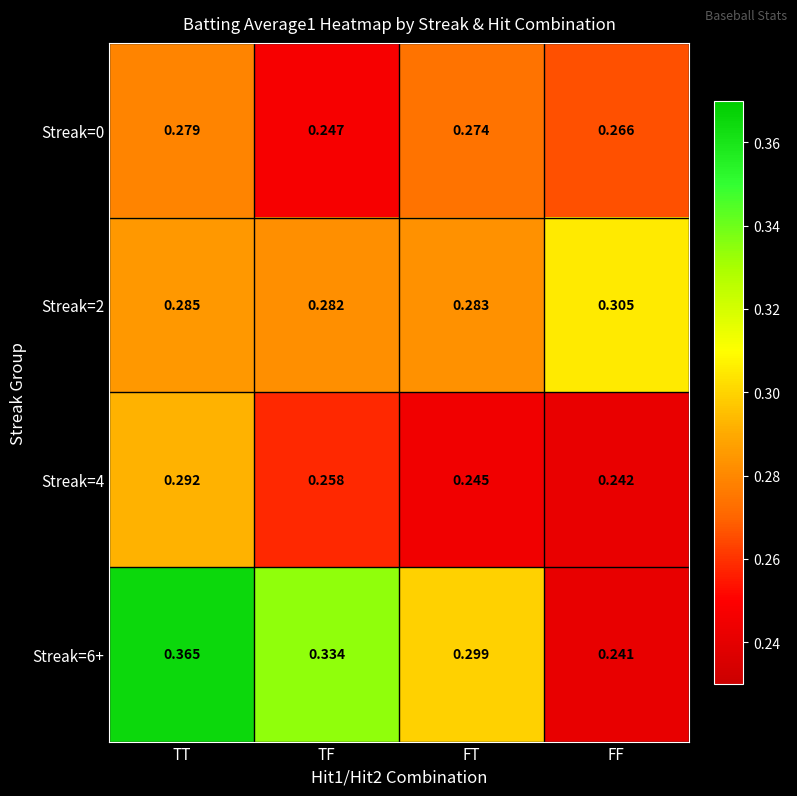

At which category does the chart reach its minimum across all series?

FF